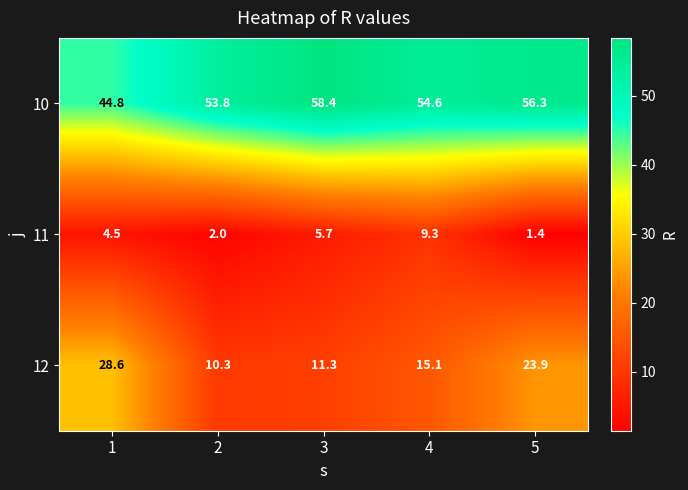

At 2, list the series in order from largest to smallest.

10, 12, 11